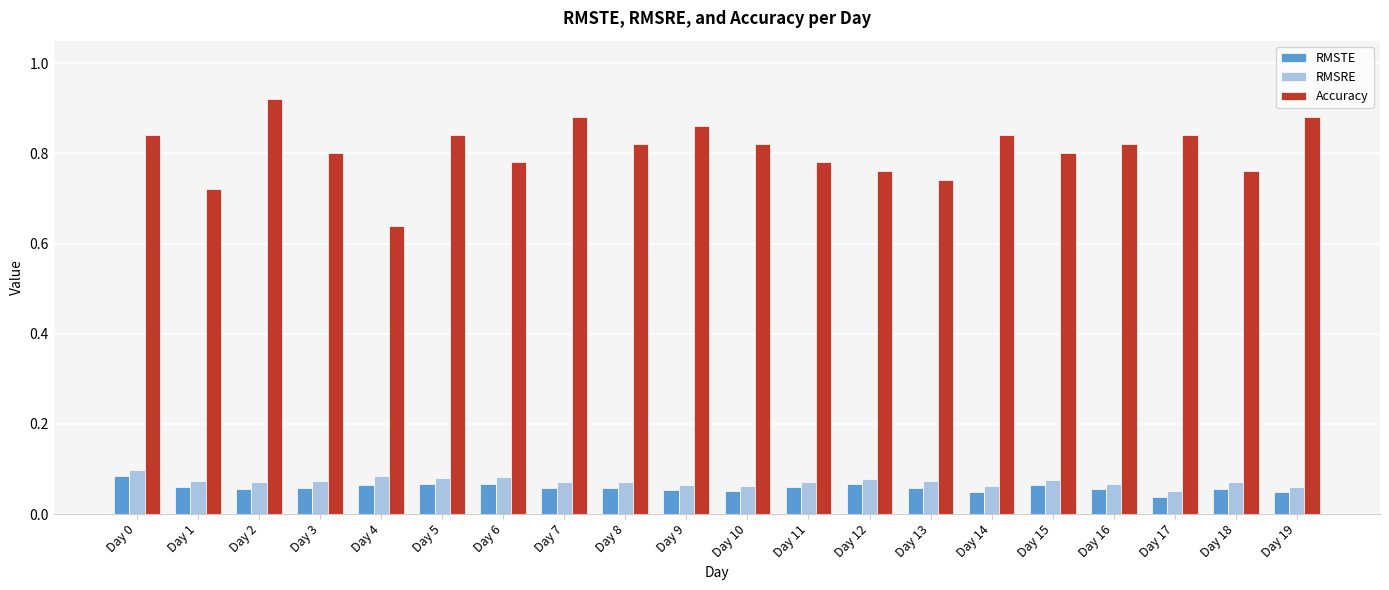

Is the value of Accuracy at Day 19 greater than the value of RMSRE at Day 11?

Yes